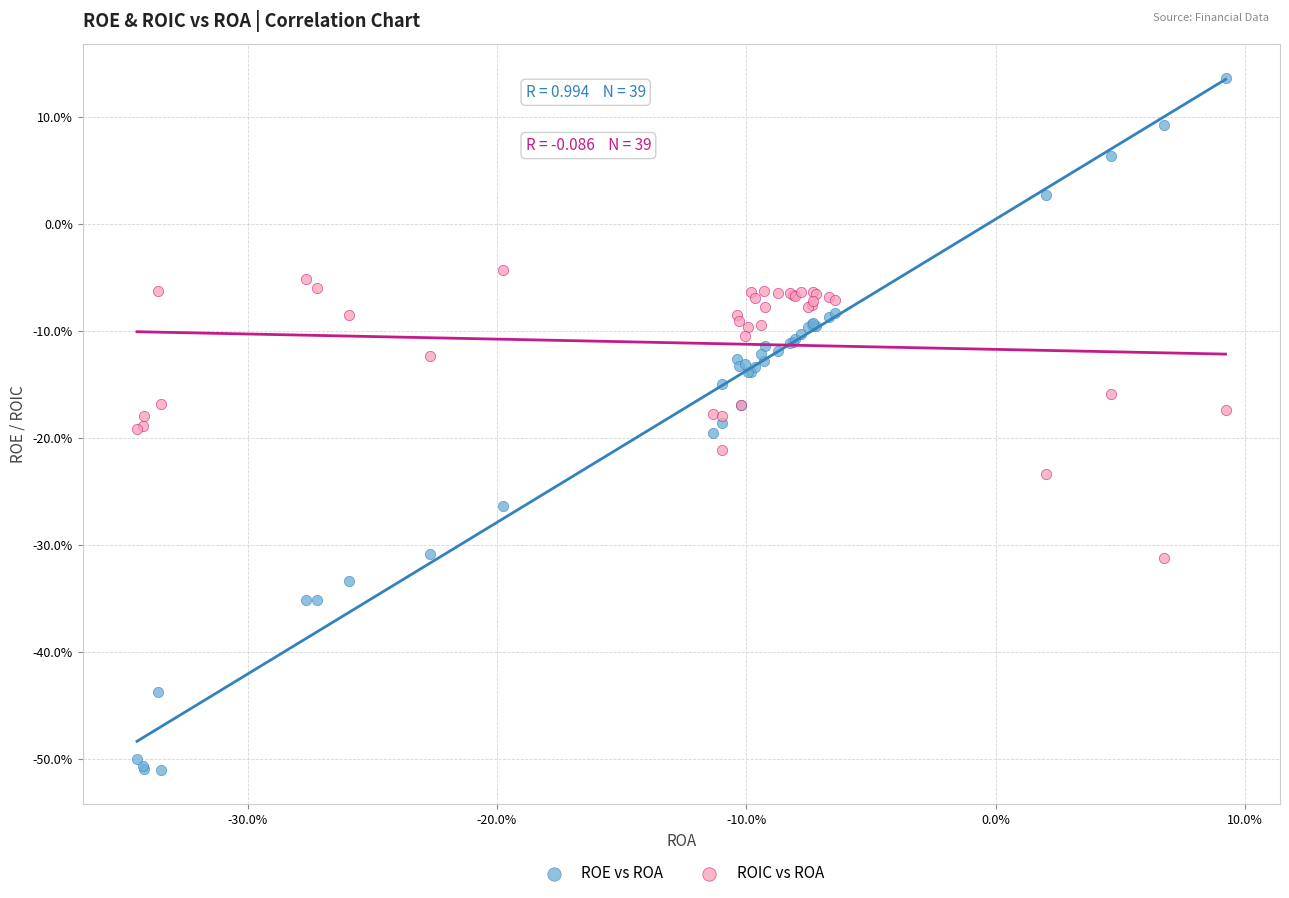

Which series reaches the minimum Y coordinate?

ROE vs ROA